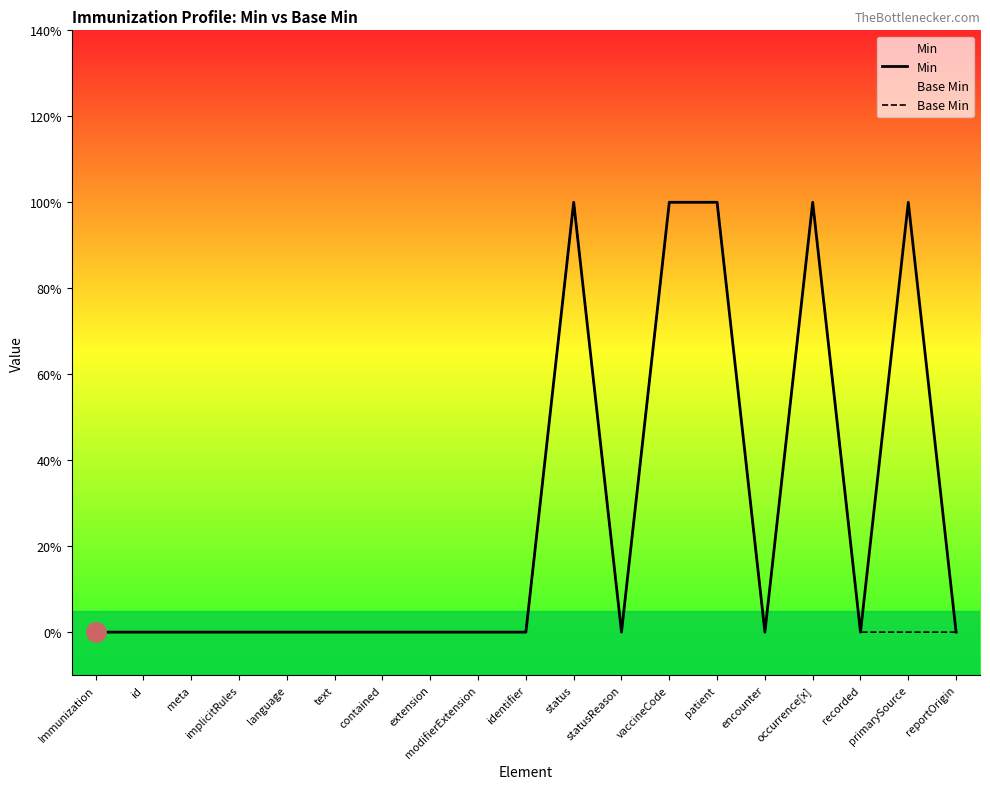

True or false: Base Min and Min cross at least once.

False